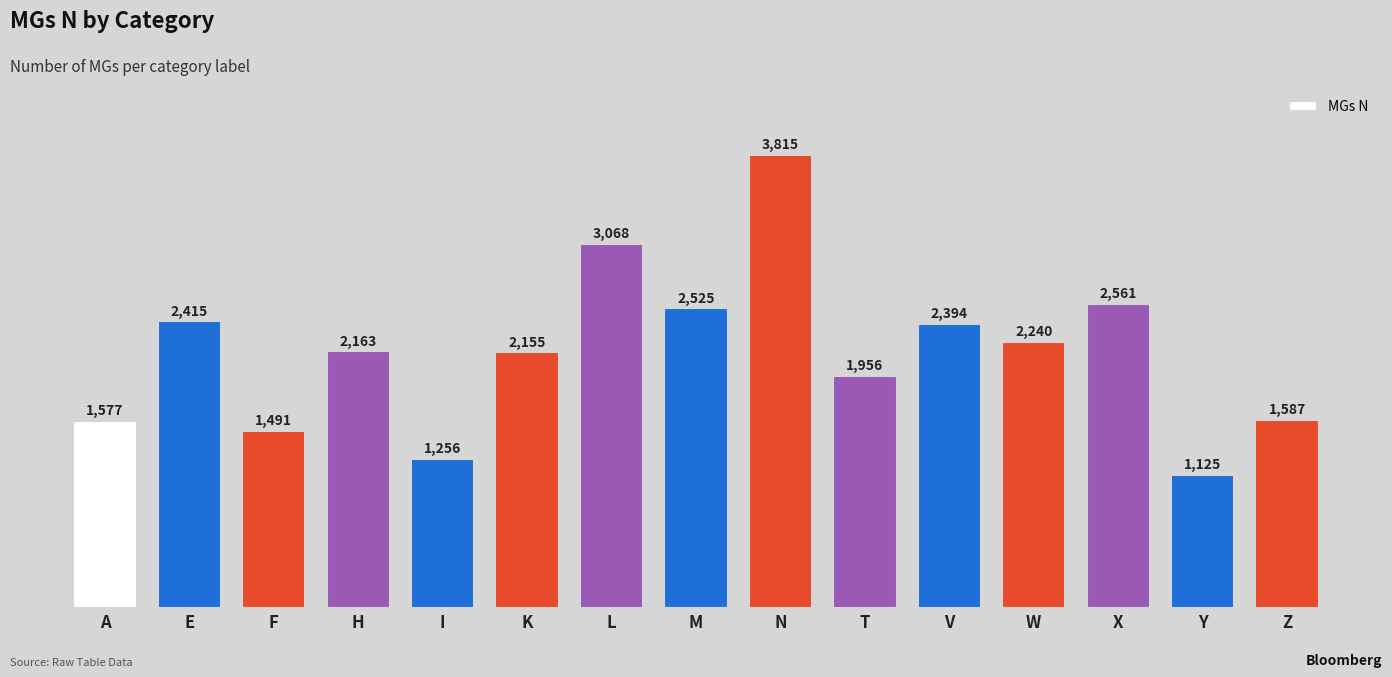

Reading left to right, extract all data points from this chart.

A=1577	E=2415	F=1491	H=2163	I=1256	K=2155	L=3068	M=2525	N=3815	T=1956	V=2394	W=2240	X=2561	Y=1125	Z=1587